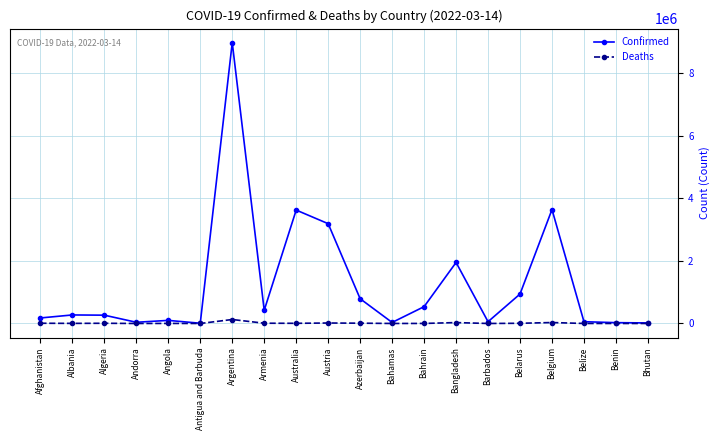

True or false: Deaths has more than 1 points higher than both neighbors.

True